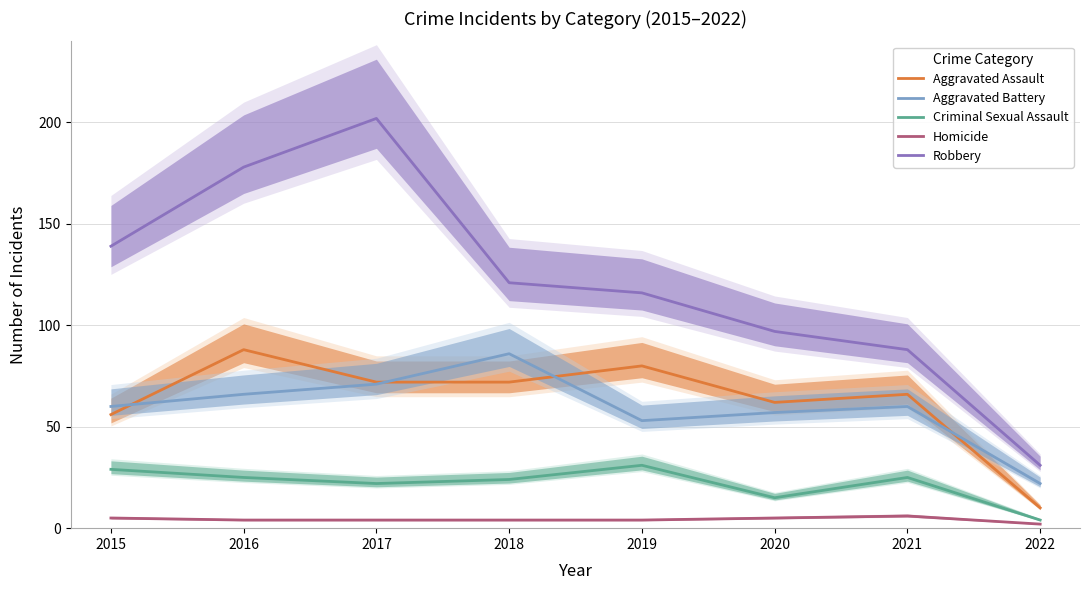

At how many categories does at least one series exceed 114?

5